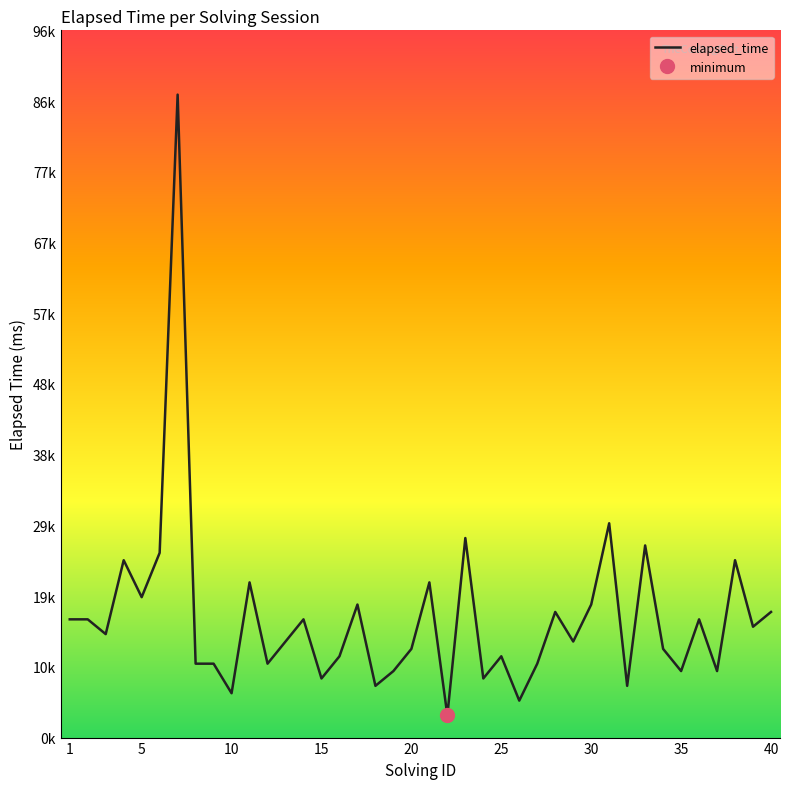

Reading right to left, transcribe all the data shown in this chart.

17000	15000	24000	9000	16000	9000	12000	26000	7000	29000	18000	13000	17000	10000	5000	11000	8000	27000	3000	21000	12000	9000	7000	18000	11000	8000	16000	13000	10000	21000	6000	10000	10000	87000	25000	19000	24000	14000	16000	16000